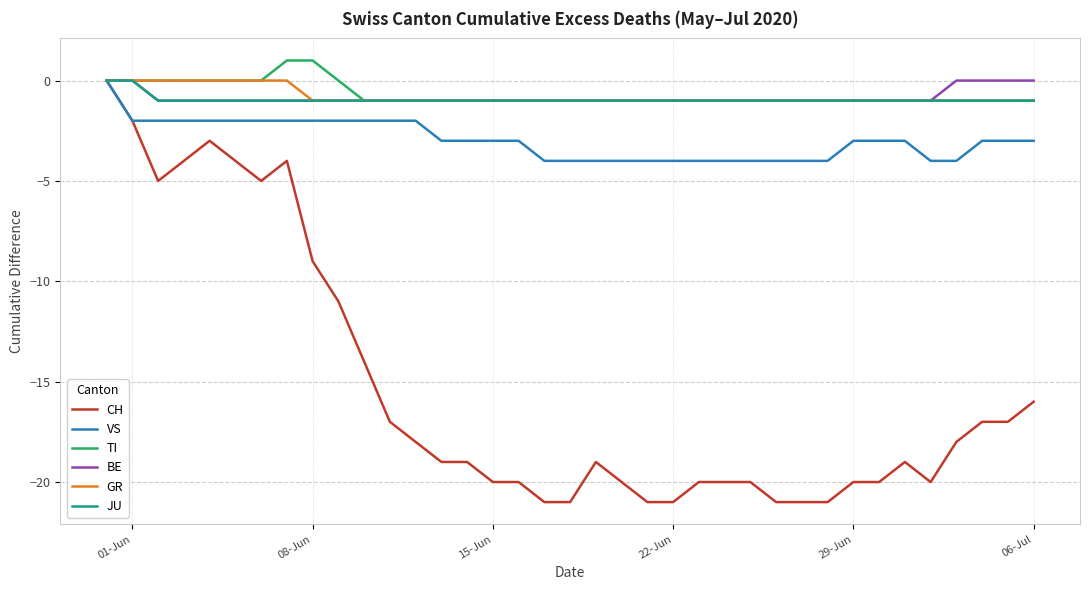

Which series has the widest spread of values?

CH